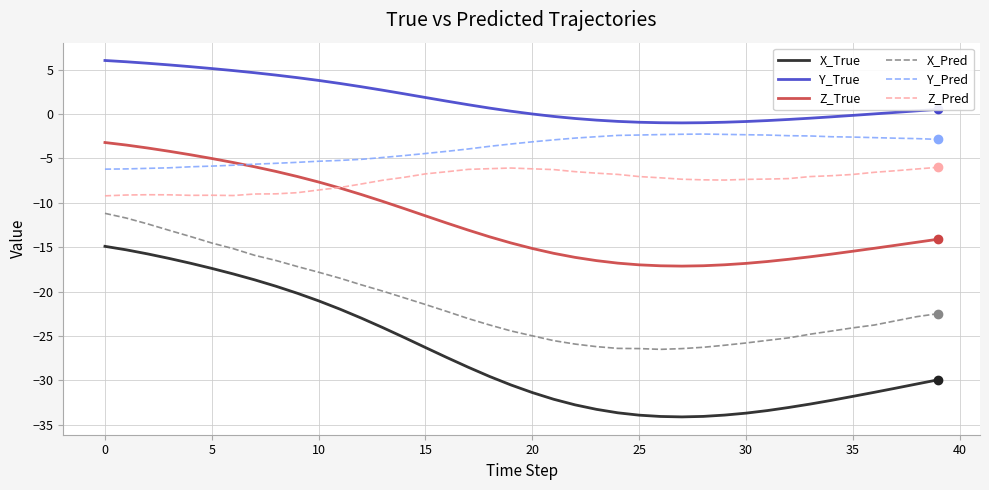

Which series has the largest range (max minus min)?

X_True